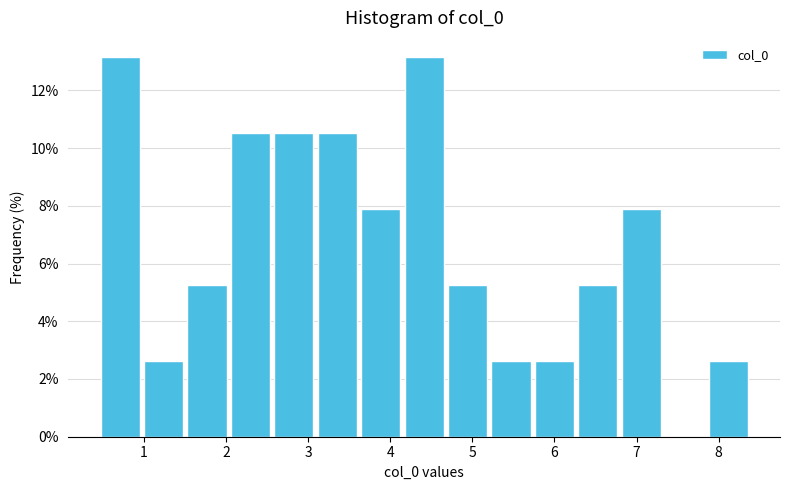

Reading left to right, transcribe this chart: for each bar, give the range it covers on the x-axis and its height. Neither the bar edges nor the heights are printed on the chart, so give them approximately, as read against the axes.

0.4 to 1.0: 13.2
1.0 to 1.5: 2.6
1.5 to 2.0: 5.2
2.0 to 2.6: 10.6
2.6 to 3.1: 10.6
3.1 to 3.6: 10.6
3.6 to 4.1: 7.8
4.1 to 4.7: 13.2
4.7 to 5.2: 5.2
5.2 to 5.7: 2.6
5.7 to 6.3: 2.6
6.3 to 6.8: 5.2
6.8 to 7.3: 7.8
7.3 to 7.9: 0
7.9 to 8.4: 2.6